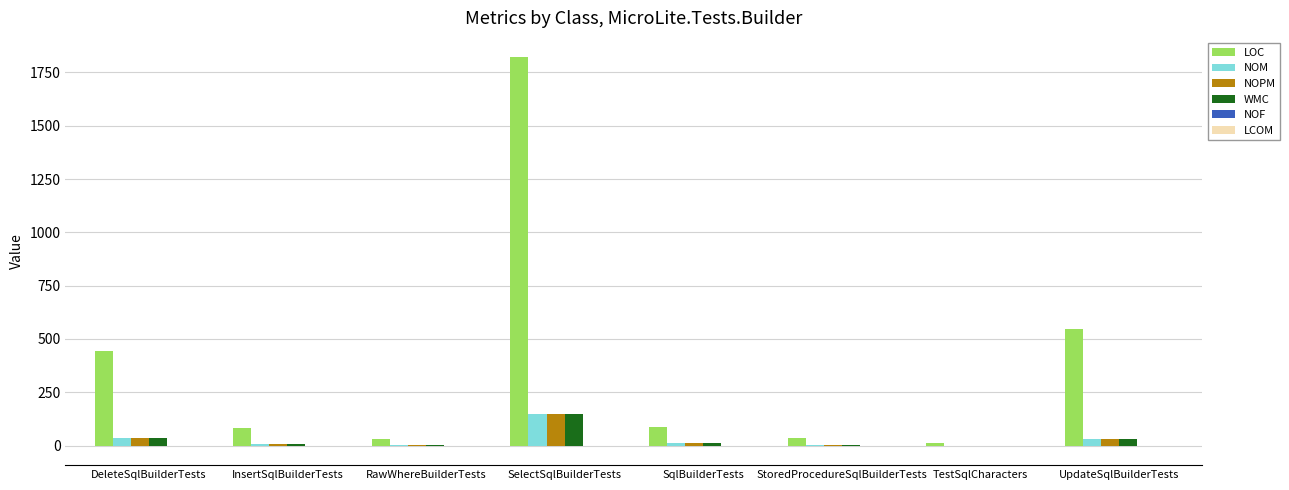

What is the total value across all series at RawWhereBuilderTests?

38